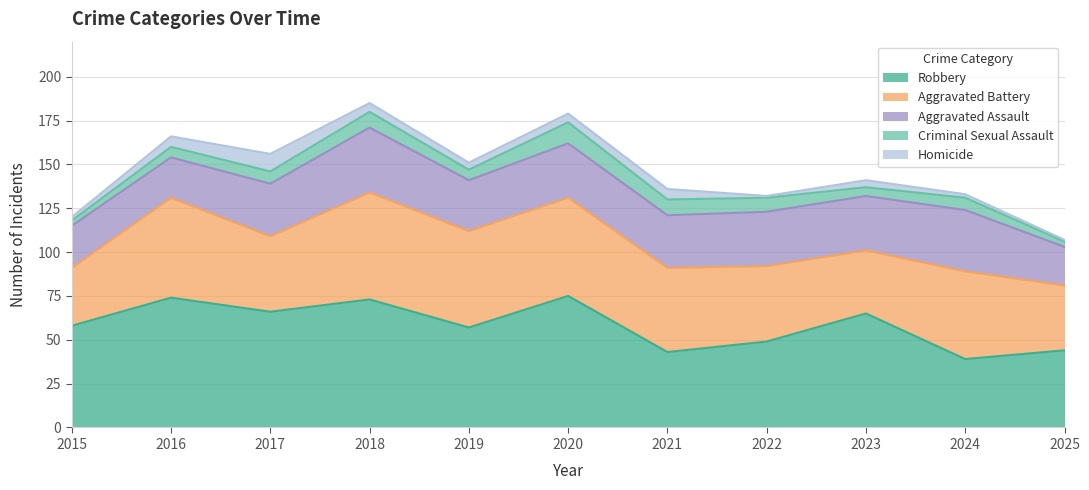

At how many categories does at least one series exceed 53?

7